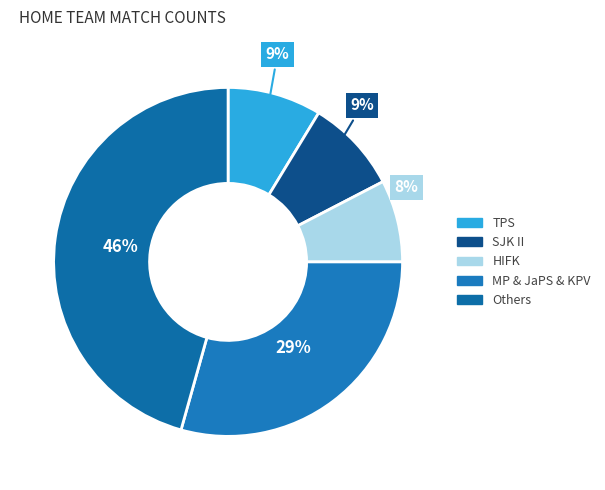

Count the number of slices in the pie.

5